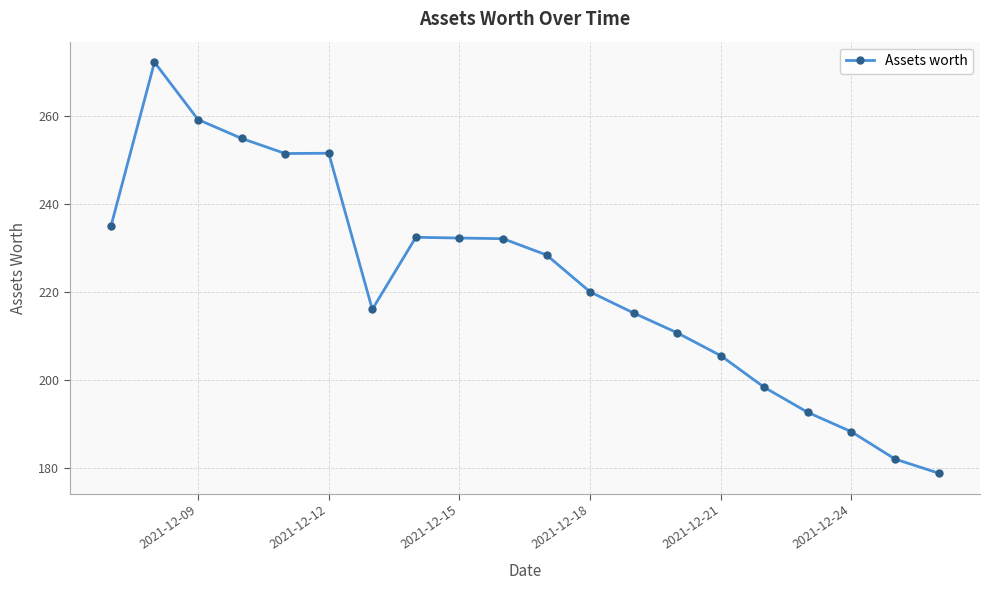

What is the minimum value shown in the chart?

178.9